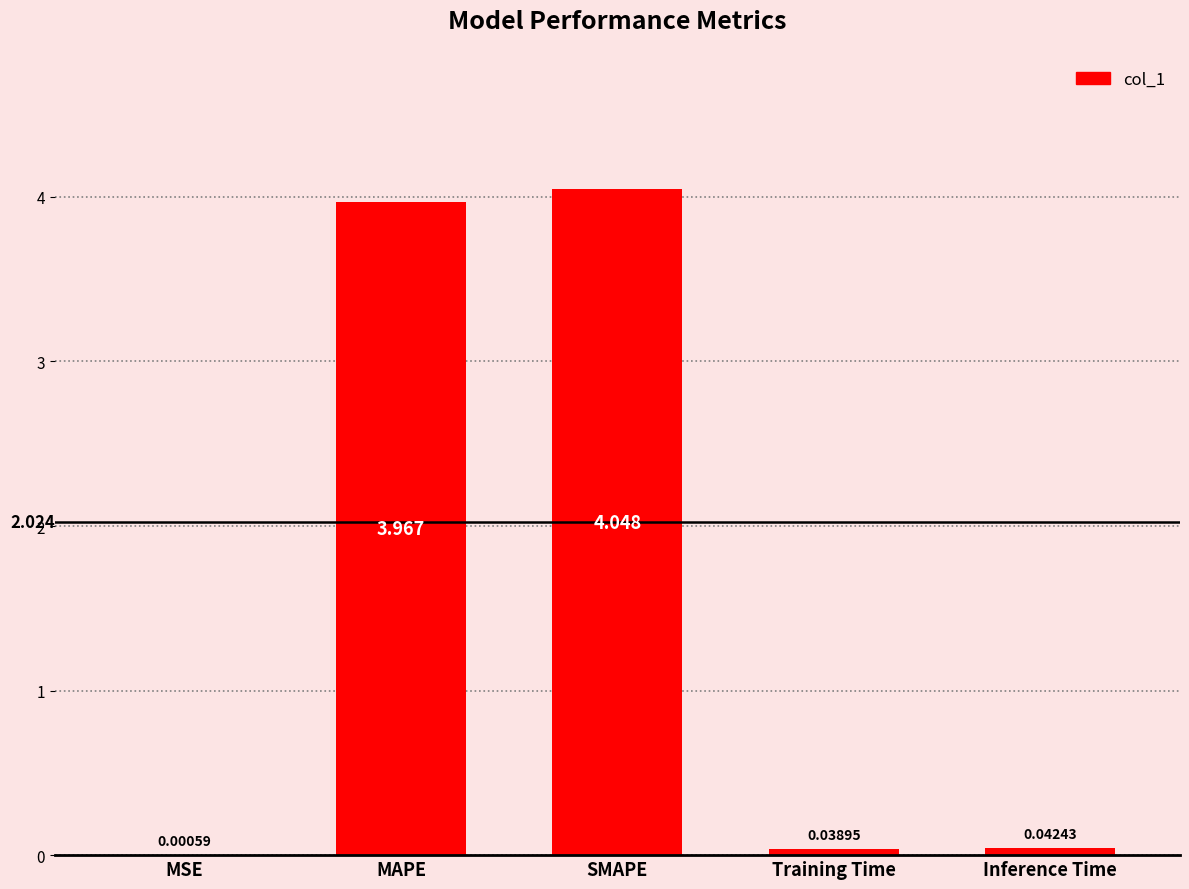

At which category does the chart reach its peak across all series?

SMAPE